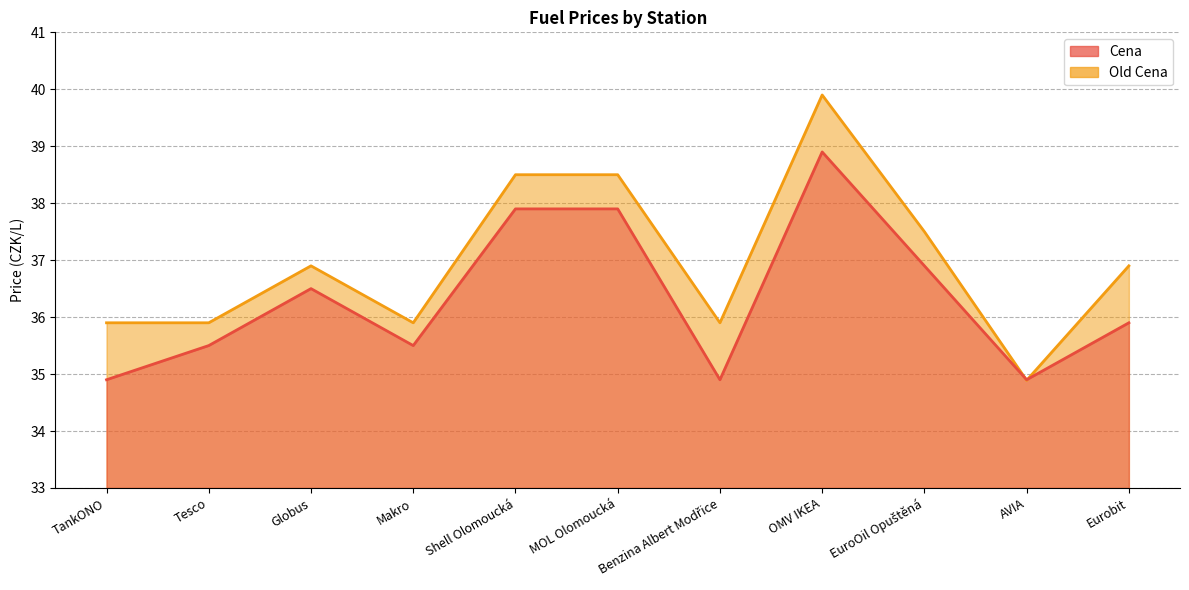

Between Makro and AVIA, which is larger?

Makro